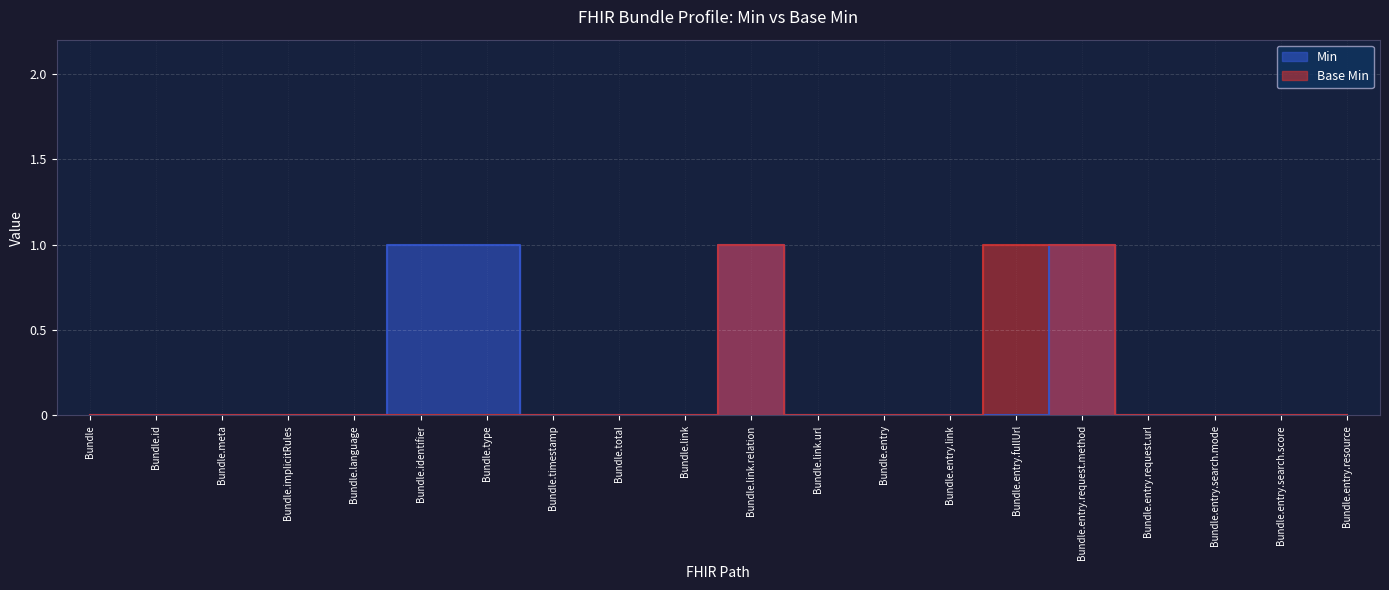

What are all the series names shown in the legend?

Min, Base Min